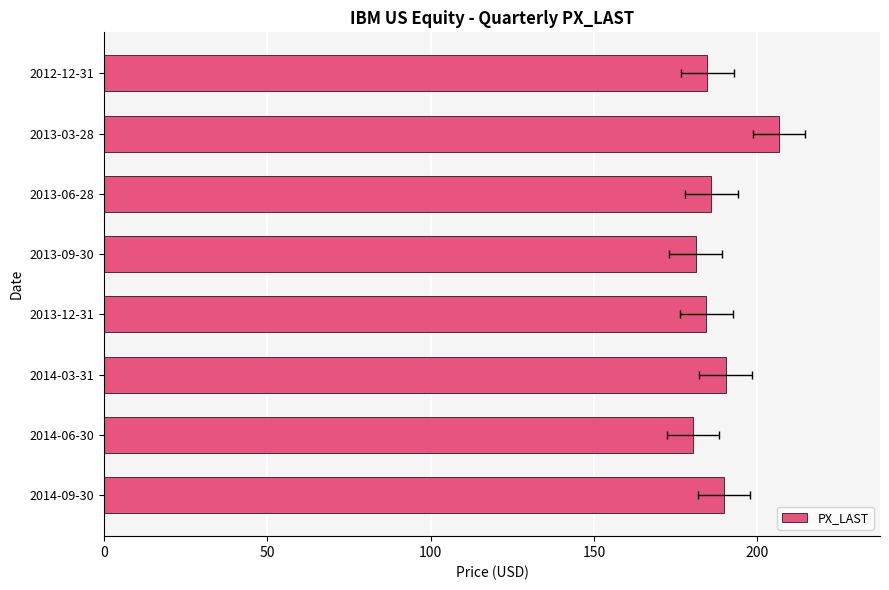

Between 2013-12-31 and 2013-06-28, which is larger?

2013-06-28